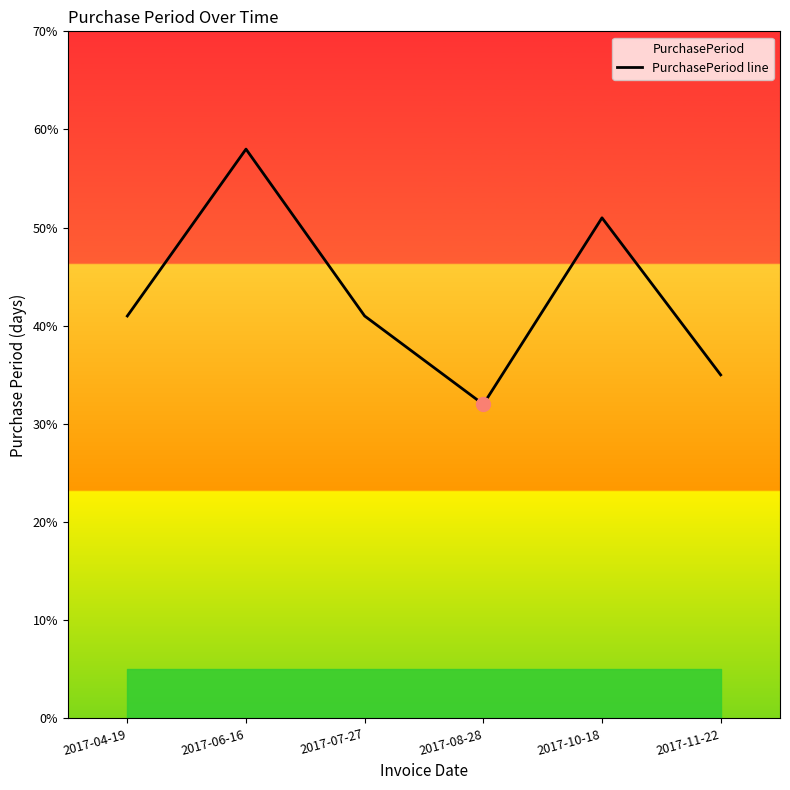

Reading left to right, transcribe all the data shown in this chart.

2017-04-19=41	2017-06-16=58	2017-07-27=41	2017-08-28=32	2017-10-18=51	2017-11-22=35